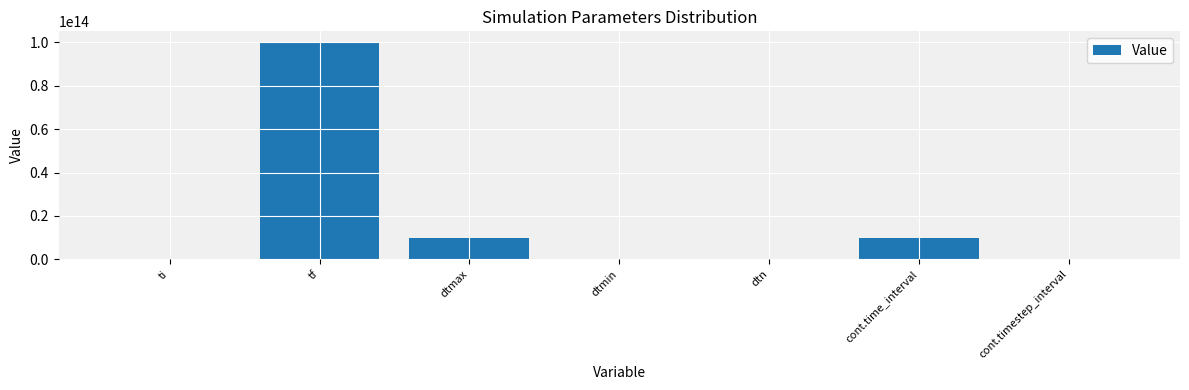

Which has a higher value, dtn or dtmax?

dtmax